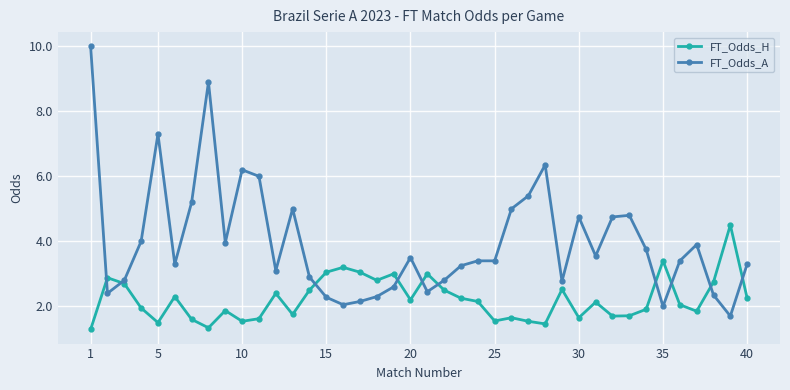

What is the difference between the maximum and second lowest values in the FT_Odds_H series?

3.2